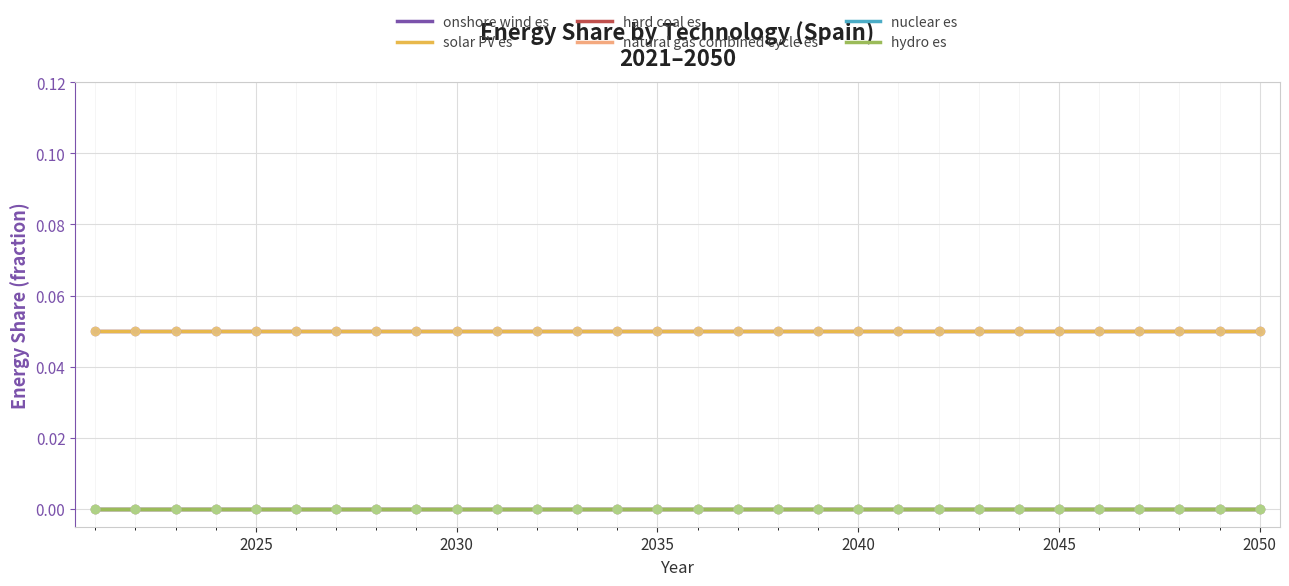

Which series has the widest spread of values?

onshore wind es